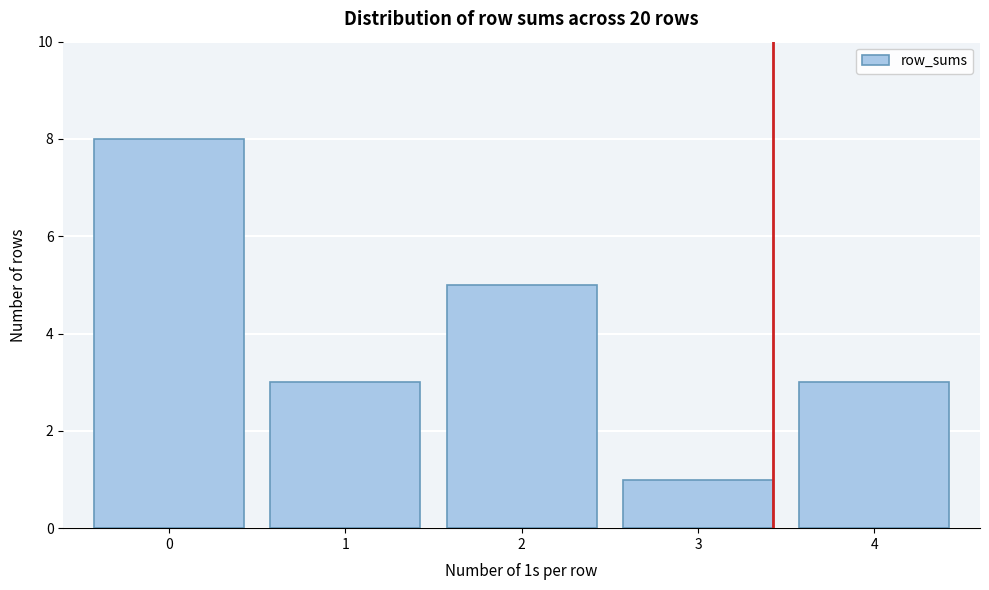

Reading left to right, extract all data points from this chart.

8	3	5	1	3